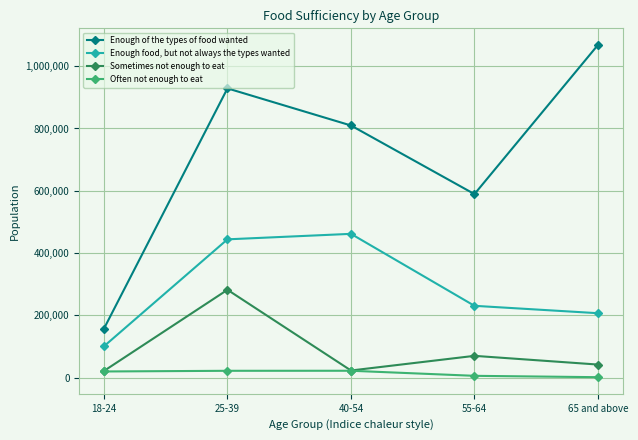

Is the value of Enough of the types of food wanted at 55-64 greater than the value of Enough food, but not always the types wanted at 25-39?

Yes